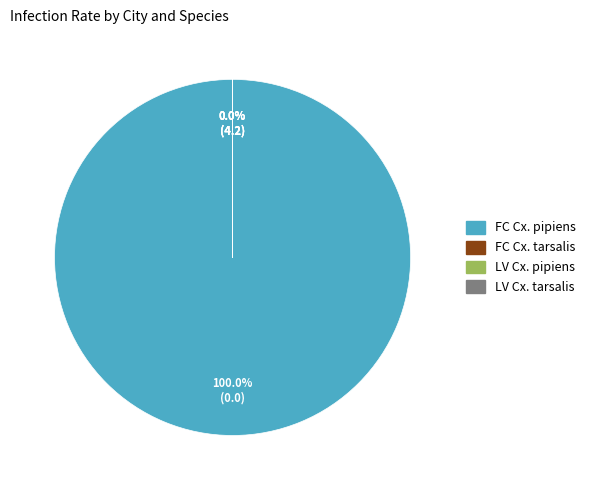

Which slice represents more than half of the pie?

FC Cx. pipiens